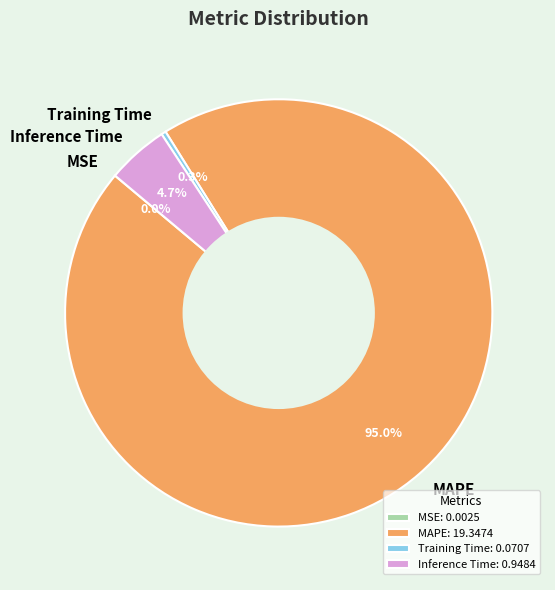

To the nearest percent, what is the difference between the largest and smallest slice percentages?

95%